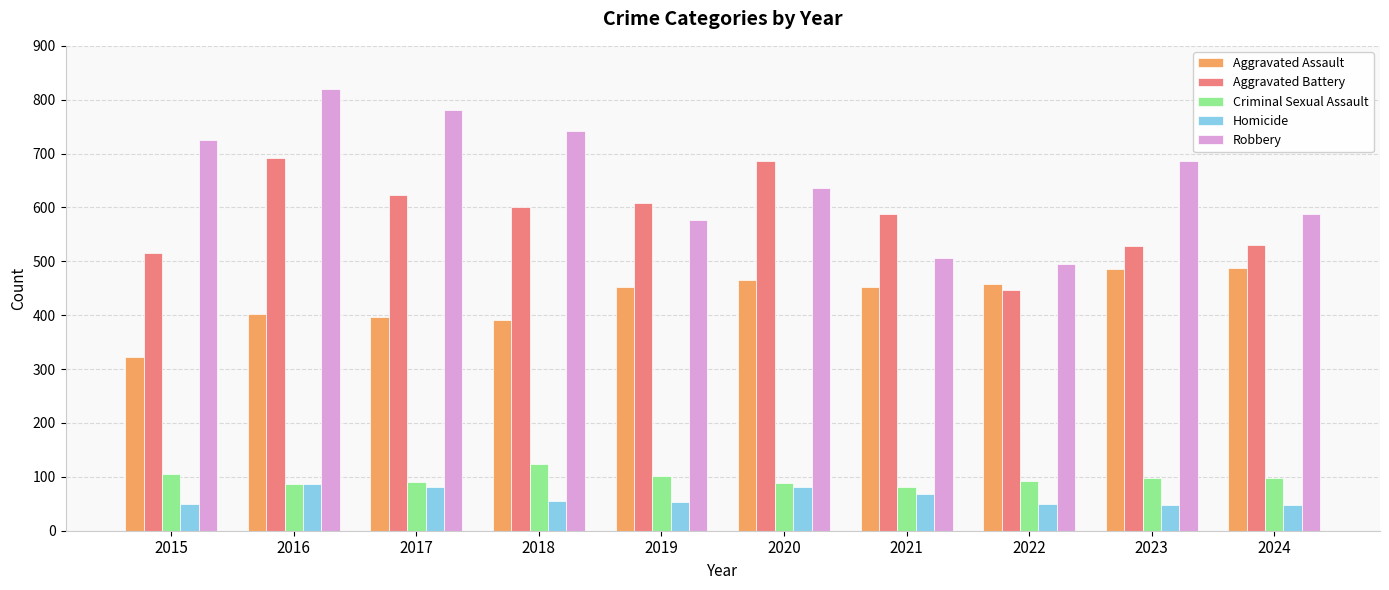

Which series has the largest range (max minus min)?

Robbery